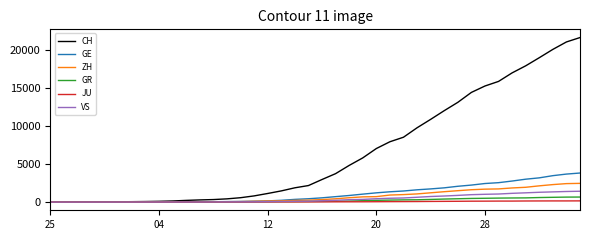

What is the highest value of the ZH series?

2451